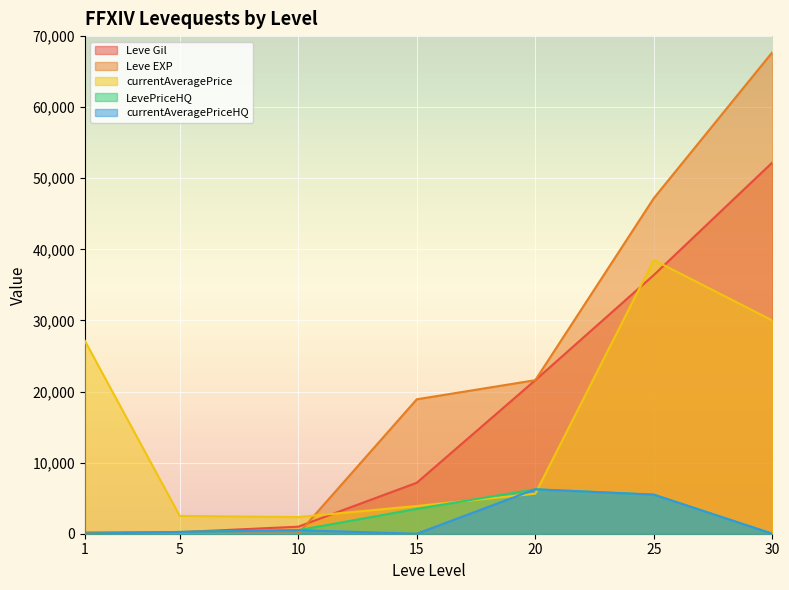

How many categories are shown in the chart?

7